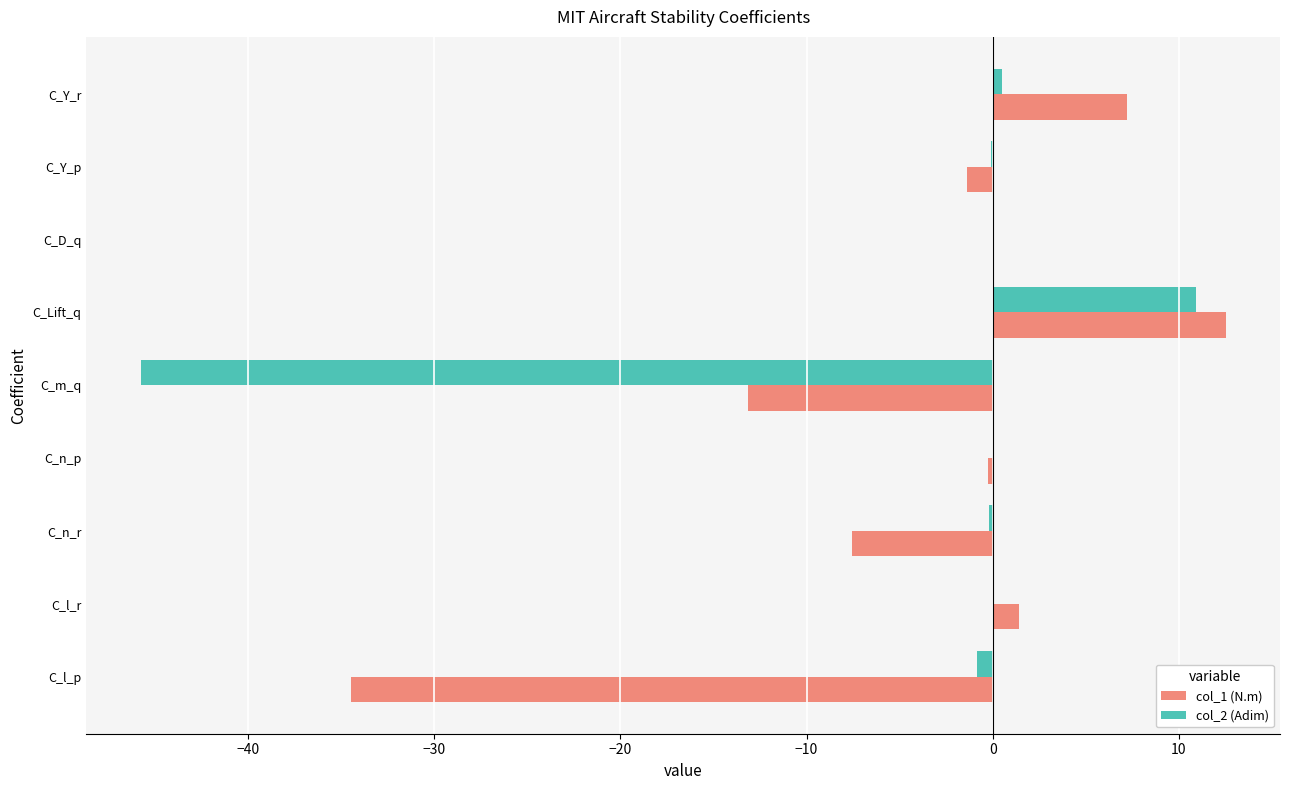

Is the value of col_1 (N.m) at C_m_q greater than the value of col_2 (Adim) at C_D_q?

No